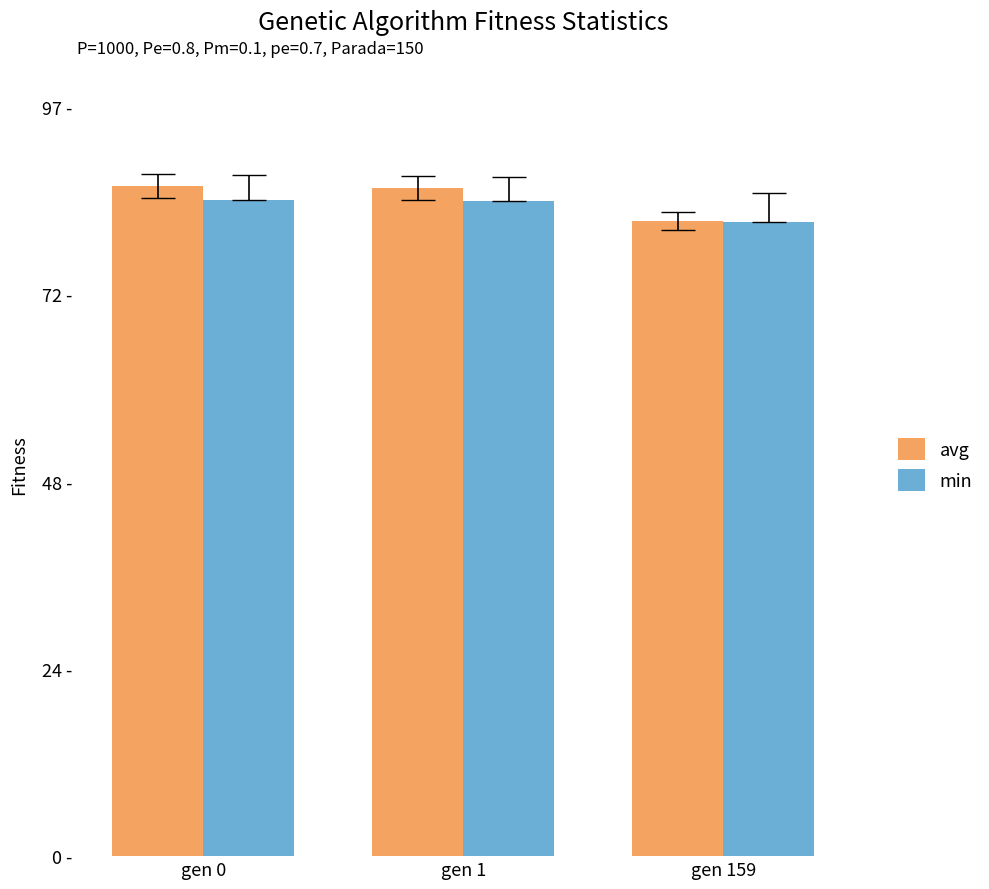

What is the minimum value for avg?

82.0